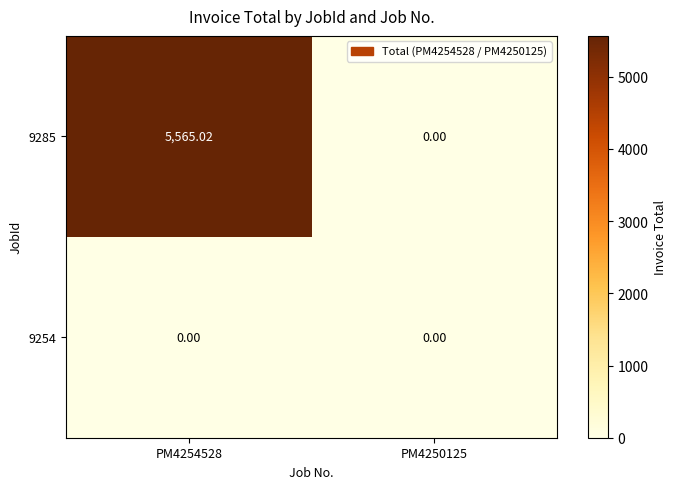

Is the value of 9254 at PM4250125 greater than the value of 9285 at PM4254528?

No